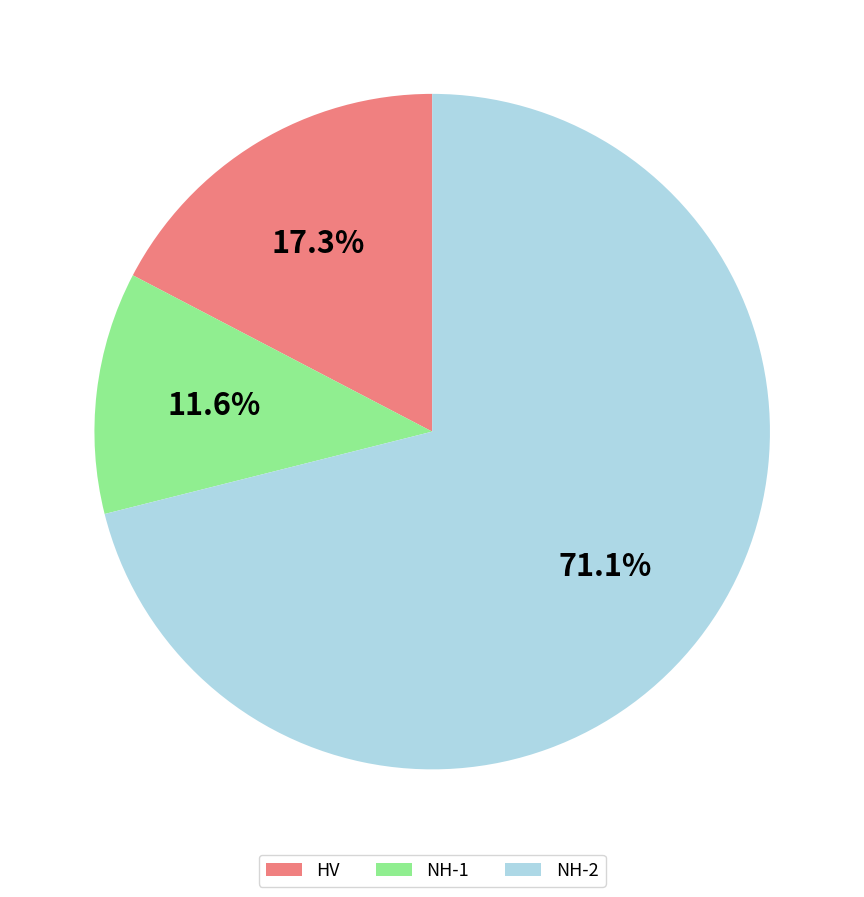

Which has a higher value, NH-2 or NH-1?

NH-2